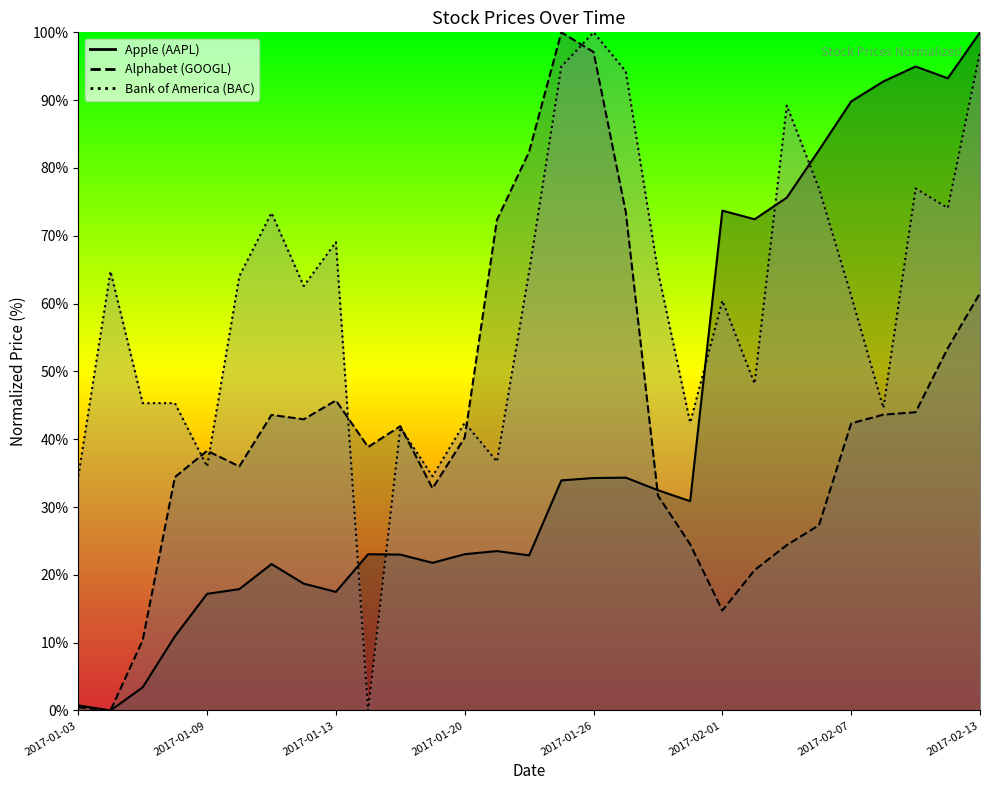

Between 2017-01-31 and 2017-01-06, which is larger?

2017-01-31